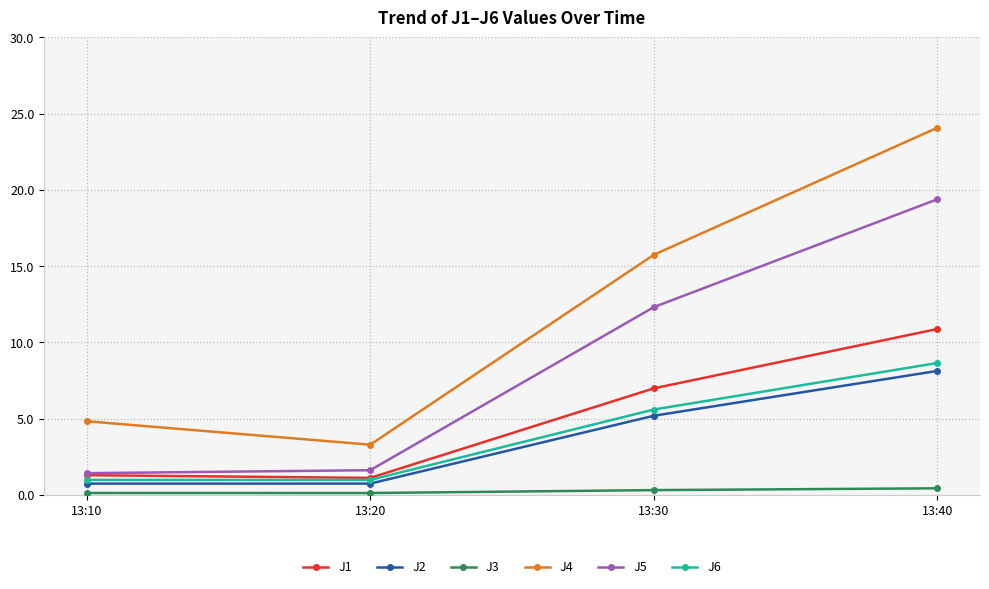

What is the greatest value displayed?

24.1